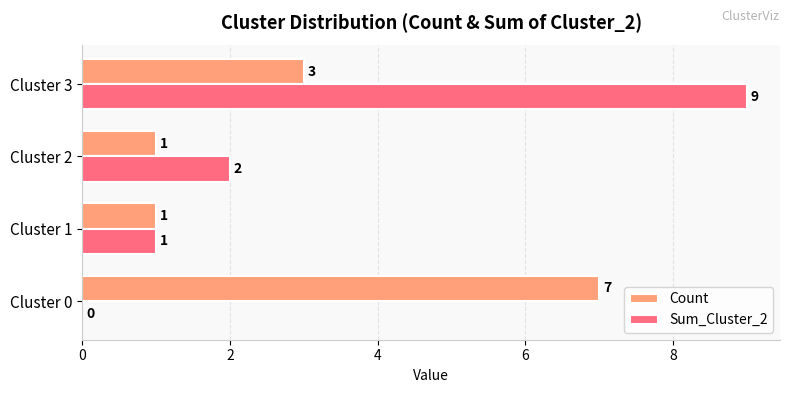

Which category has the highest value across all series?

Cluster 3